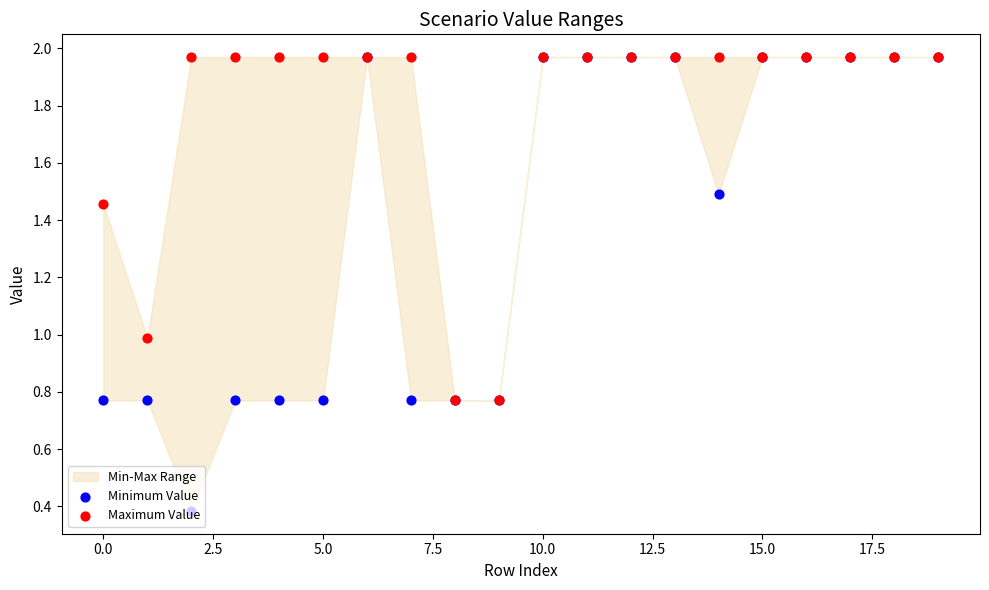

At how many categories does at least one series exceed 1?

17